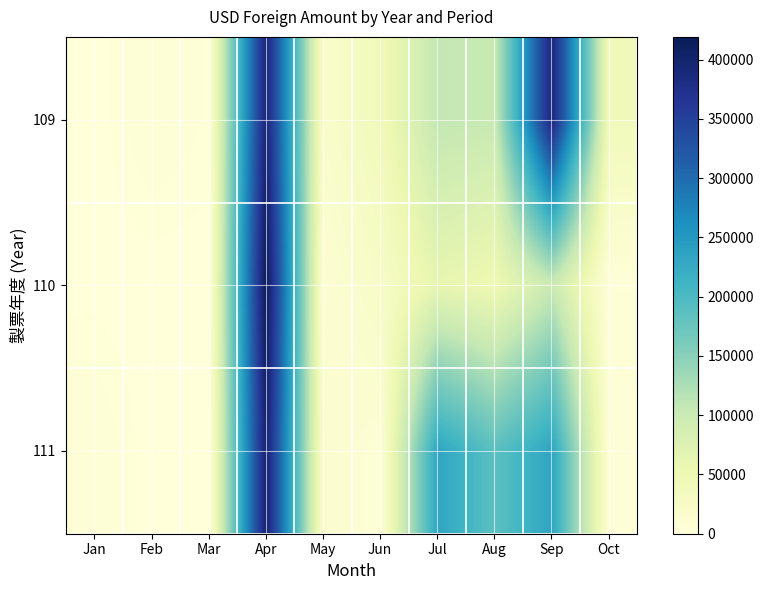

Between Jan and Aug, which is larger?

Aug